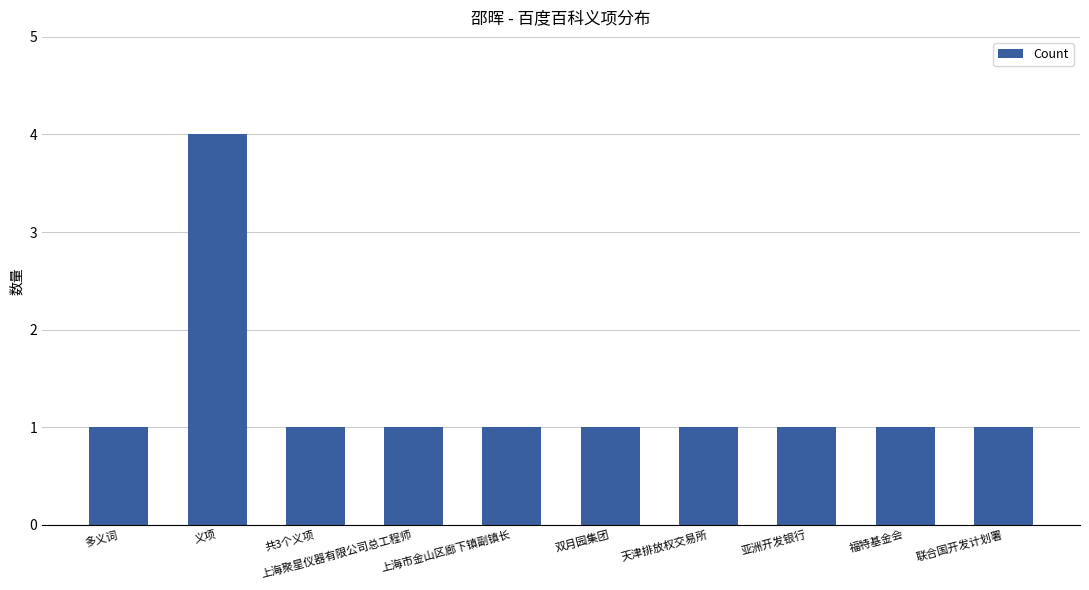

What is the sum of the values at 义项 and 双月园集团?

5